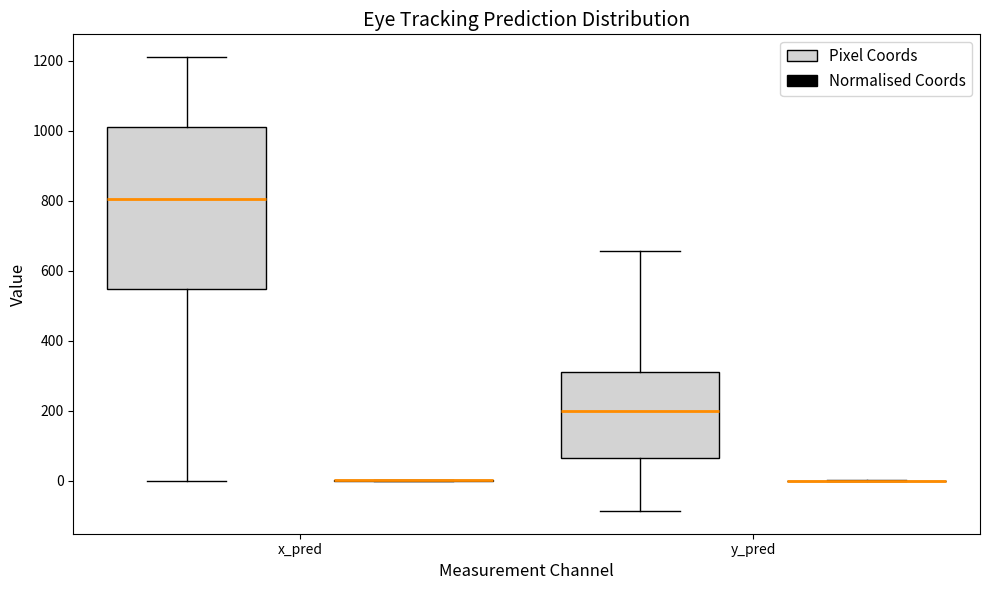

Reading left to right, read every box against the y-axis: the position of its median line, the range the box covers, and the ends of its whiskers. The values are not printed on the chart, so give them approximately, as read against the axis.

x_pred (Pixel Coords): median 800, box 540 to 1020, whiskers 0 to 1200
x_pred (Normalised Coords): box collapsed to a line at 0, whiskers 0 to 0
y_pred (Pixel Coords): median 200, box 60 to 320, whiskers -80 to 660
y_pred (Normalised Coords): box collapsed to a line at 0, whiskers 0 to 0